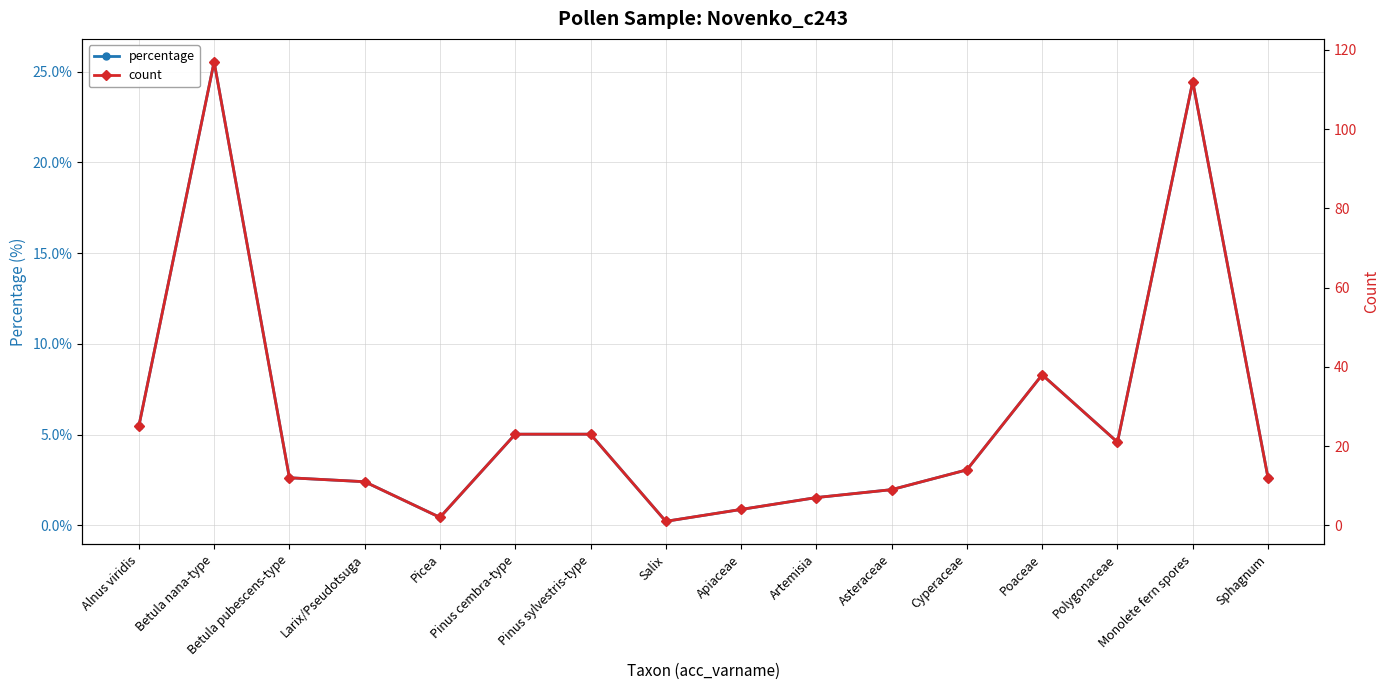

At which category is the sum across all series the highest?

Betula nana-type